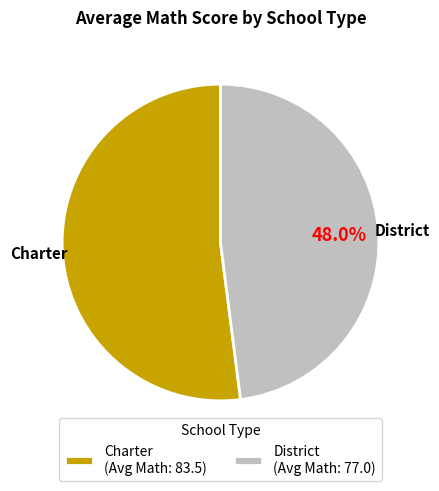

Is District the majority of the pie?

No